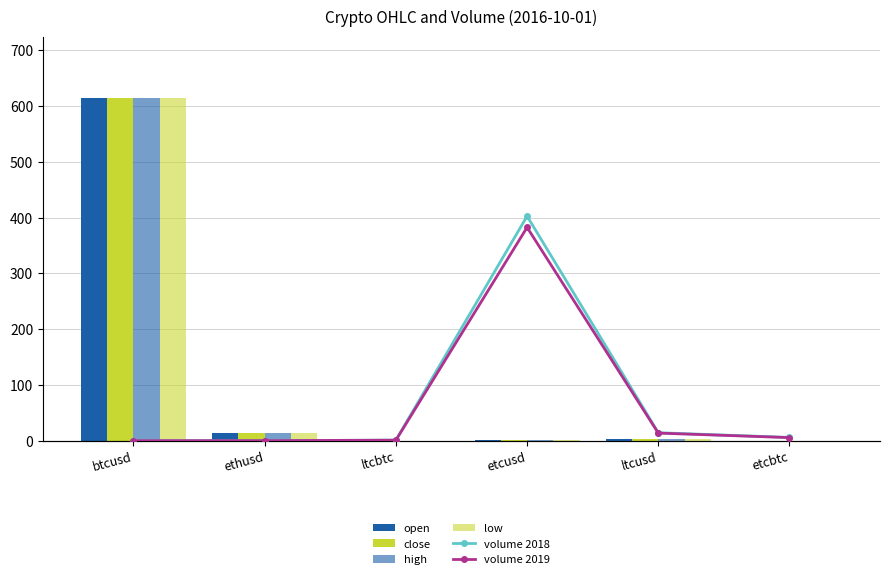

At which label does volume 2019 first exceed 19?

etcusd